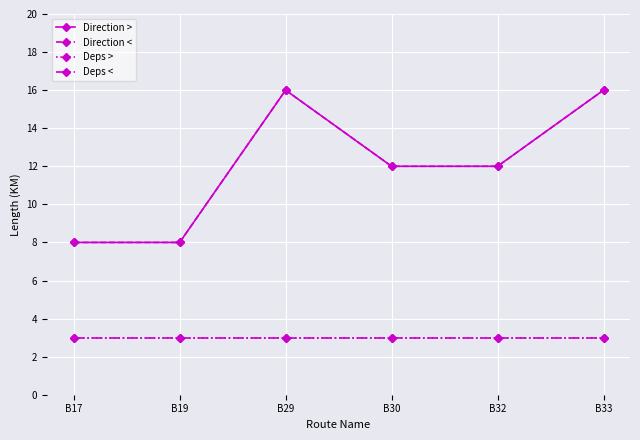

Is this an area chart (filled region under the line)?

No